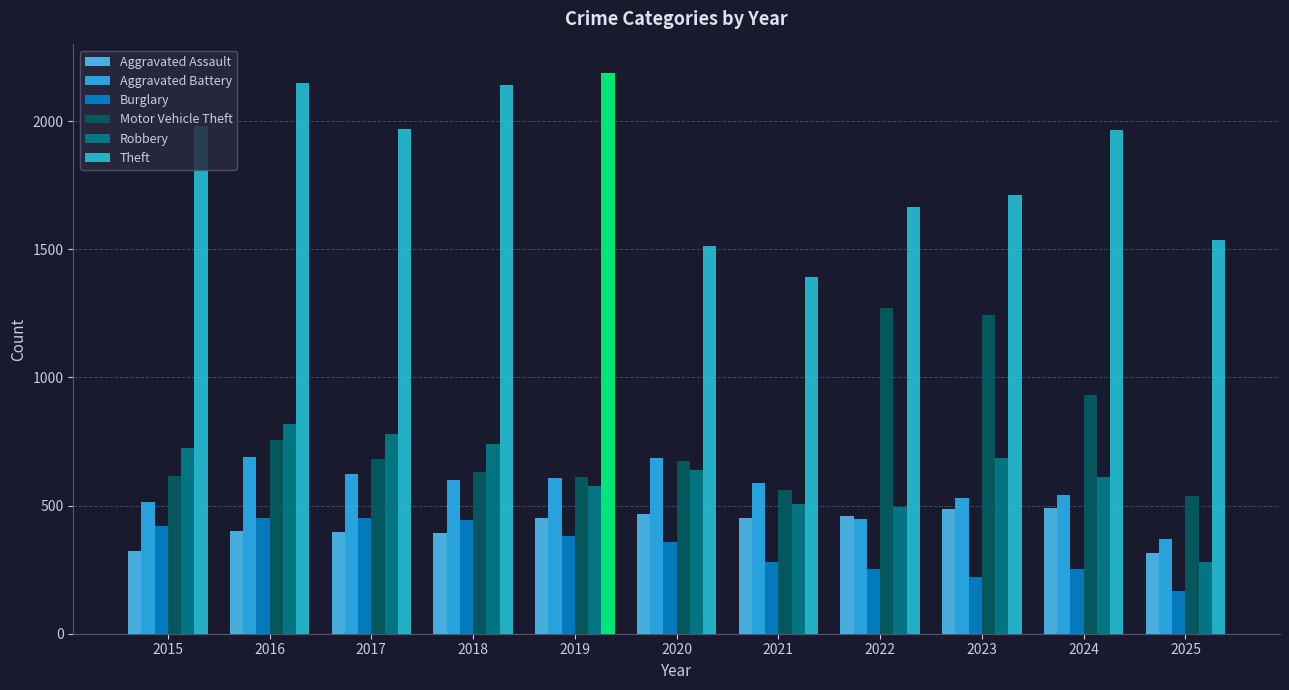

What are all the series names shown in the legend?

Aggravated Assault, Aggravated Battery, Burglary, Motor Vehicle Theft, Robbery, Theft